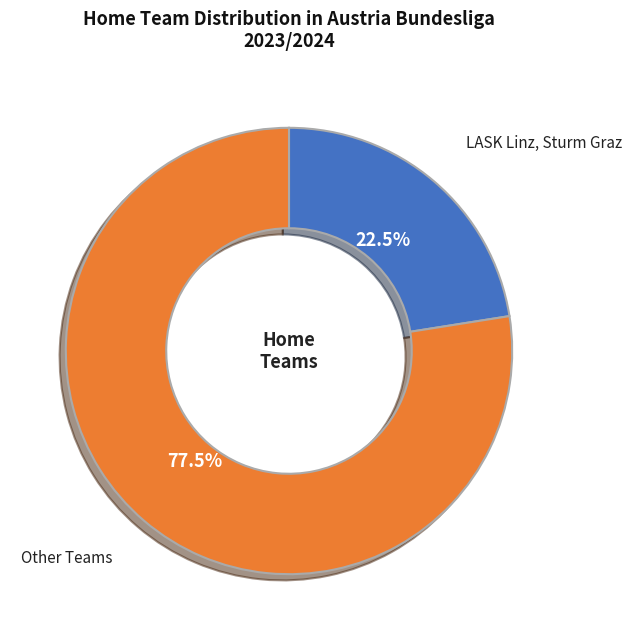

Is there any slice that represents more than half of the pie?

Yes